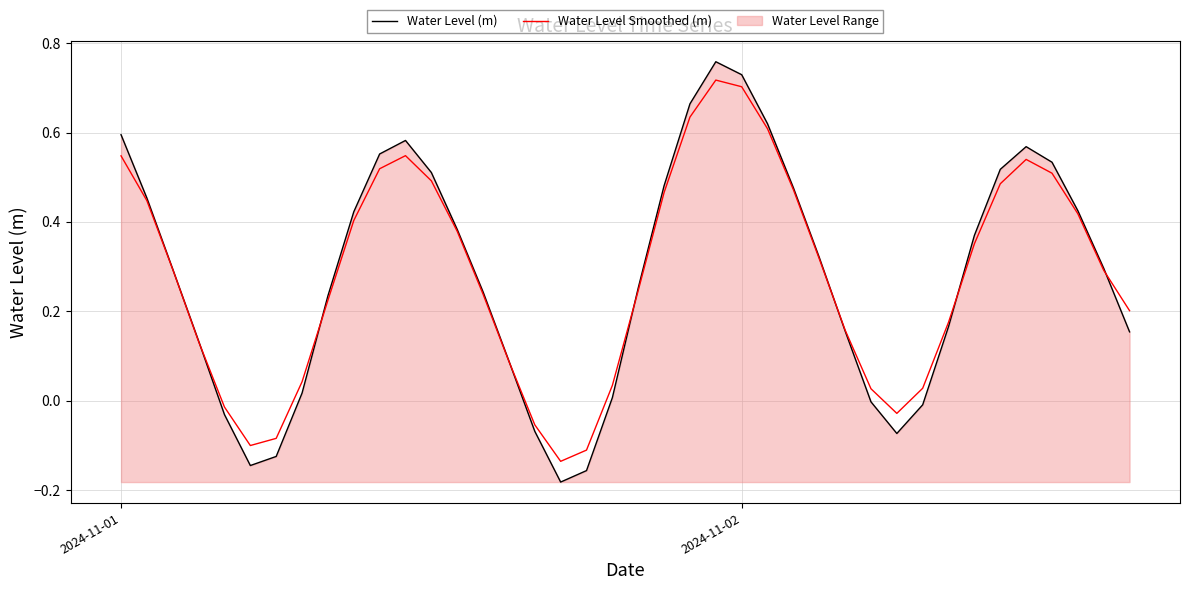

Which series has the widest spread of values?

Water Level (m)